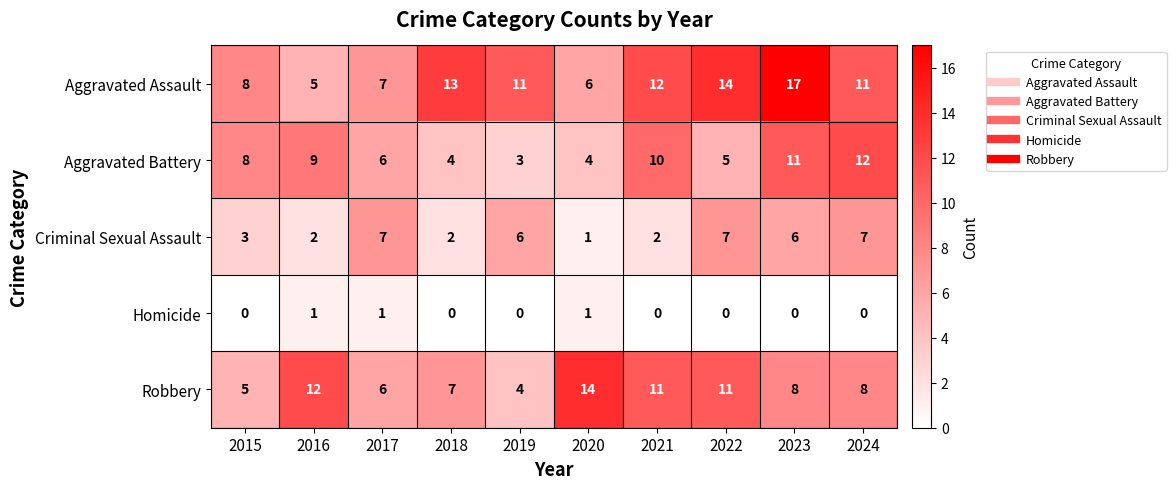

What is the spread (max minus min) of values at 2022?

14